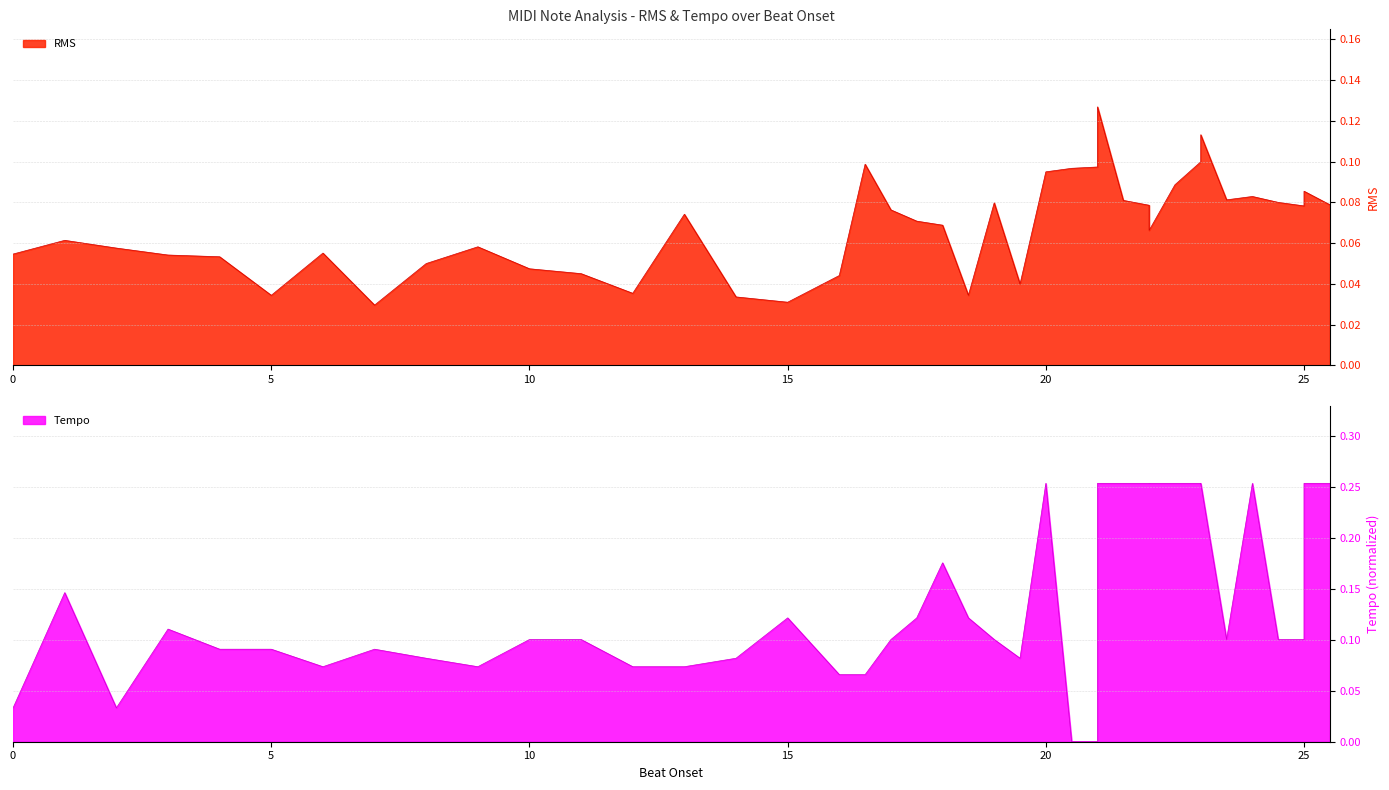

The Tempo series shows 0.0 at 0. True or false?

False